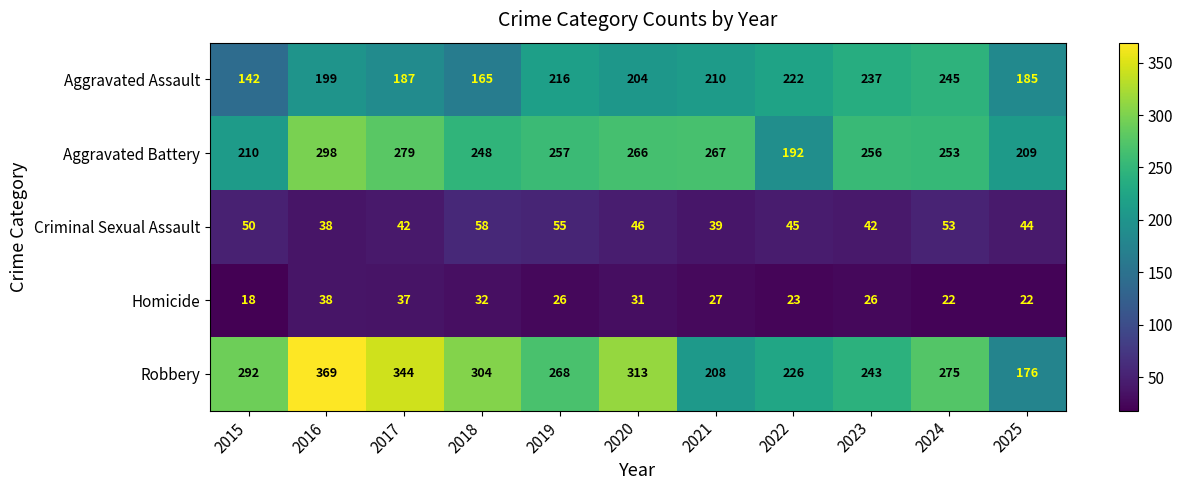

How many data points does each series have?

11